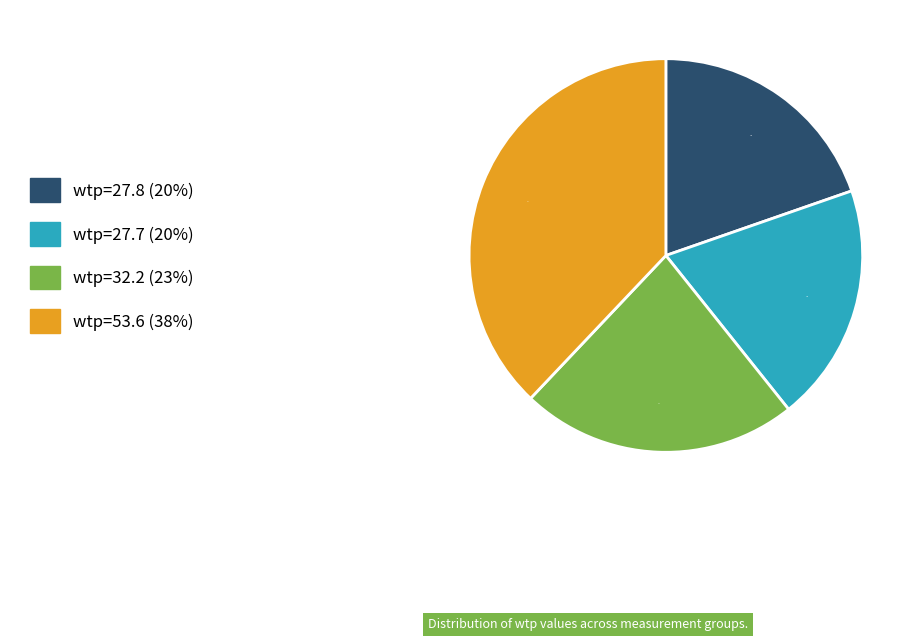

Is there any slice that represents more than half of the pie?

No